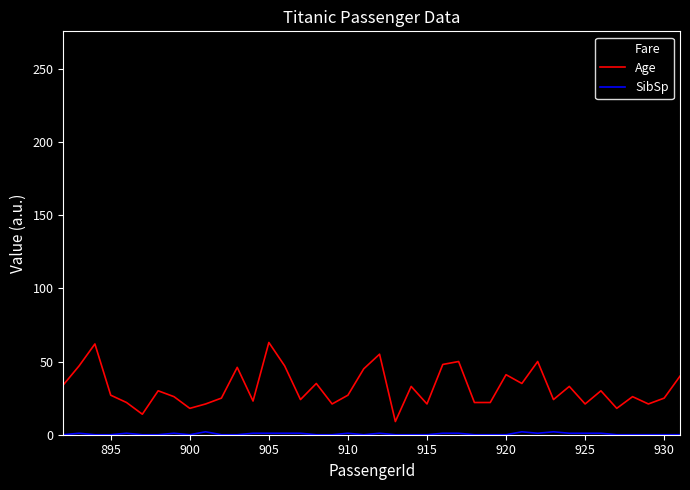

How many intersections are there between Fare and Age?

19